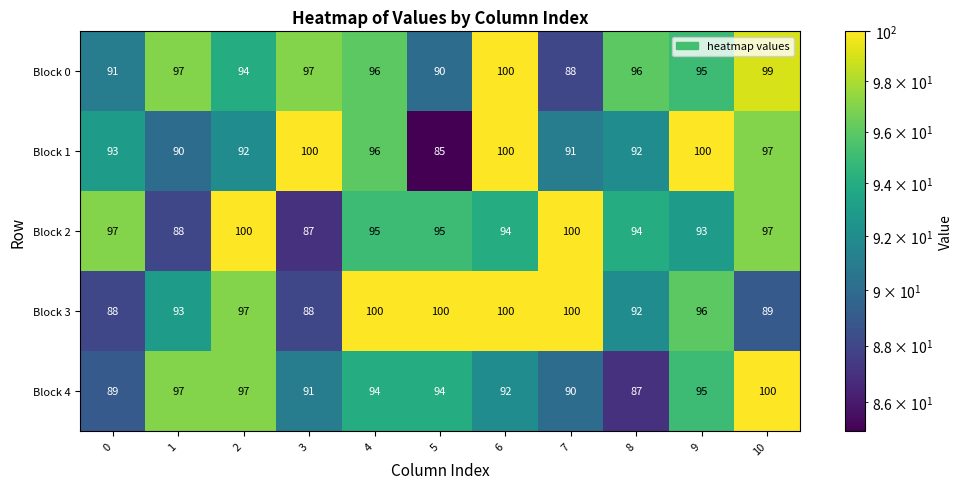

At which label does Block 1 reach its minimum?

5